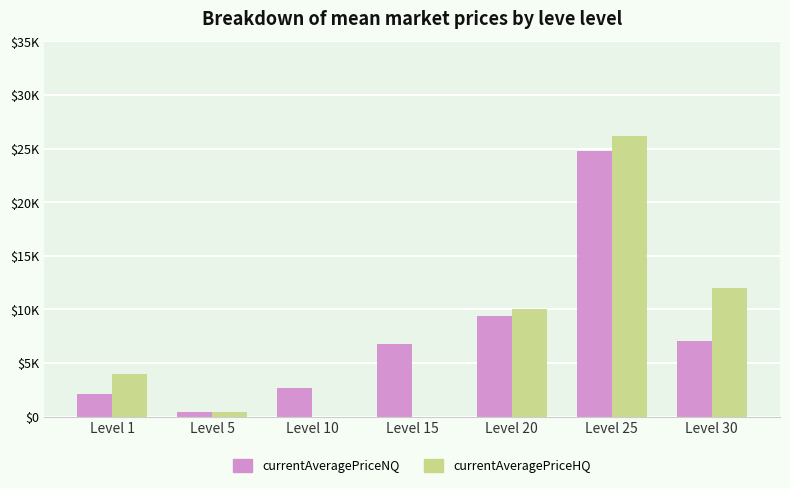

What is the value of the currentAveragePriceHQ bar at the 5th from the left?

10000.0